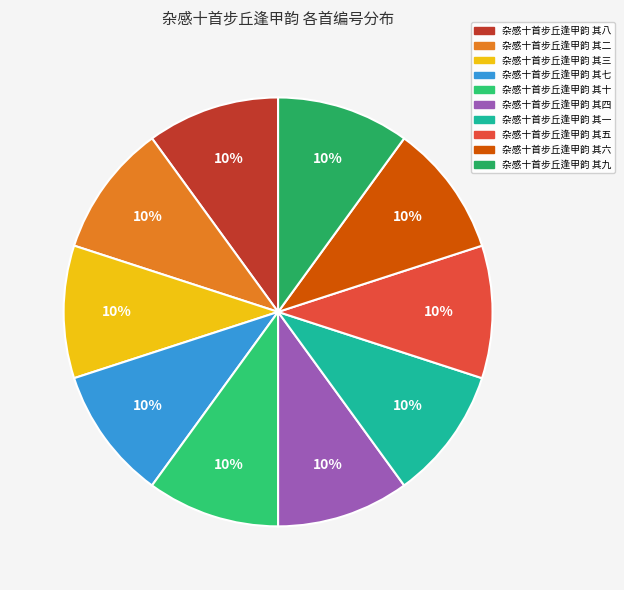

The 杂感十首步丘逢甲韵 其八 slice represents 10% of the pie. True or false?

True